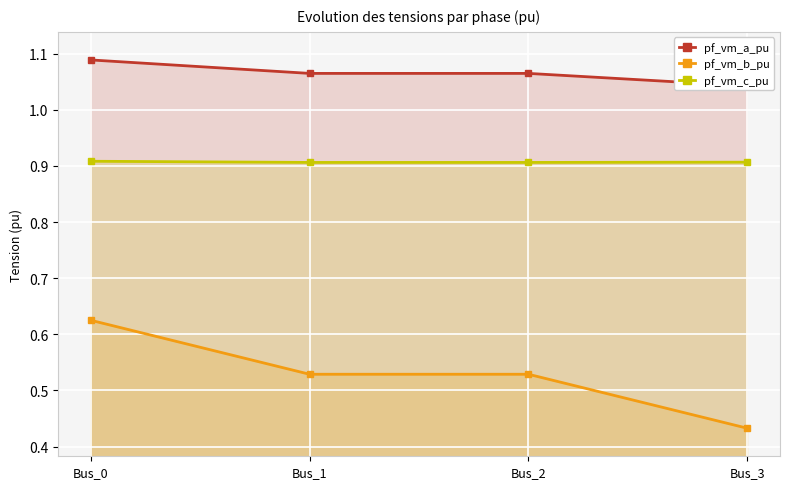

Where is the first local maximum for pf_vm_b_pu?

Bus_2